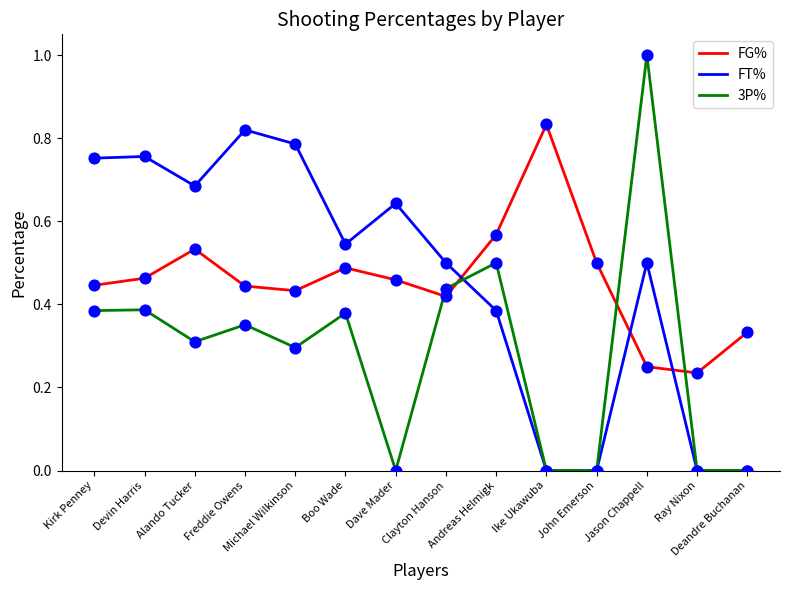

Which series has the largest range (max minus min)?

3P%